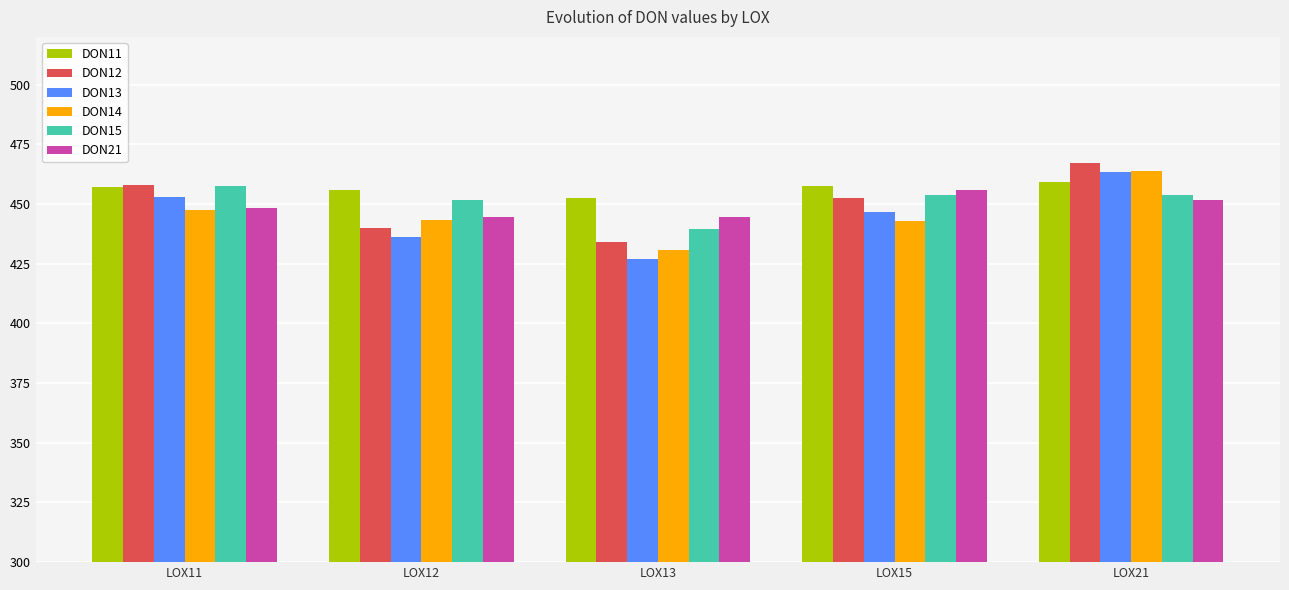

At which category does the chart reach its minimum across all series?

LOX13